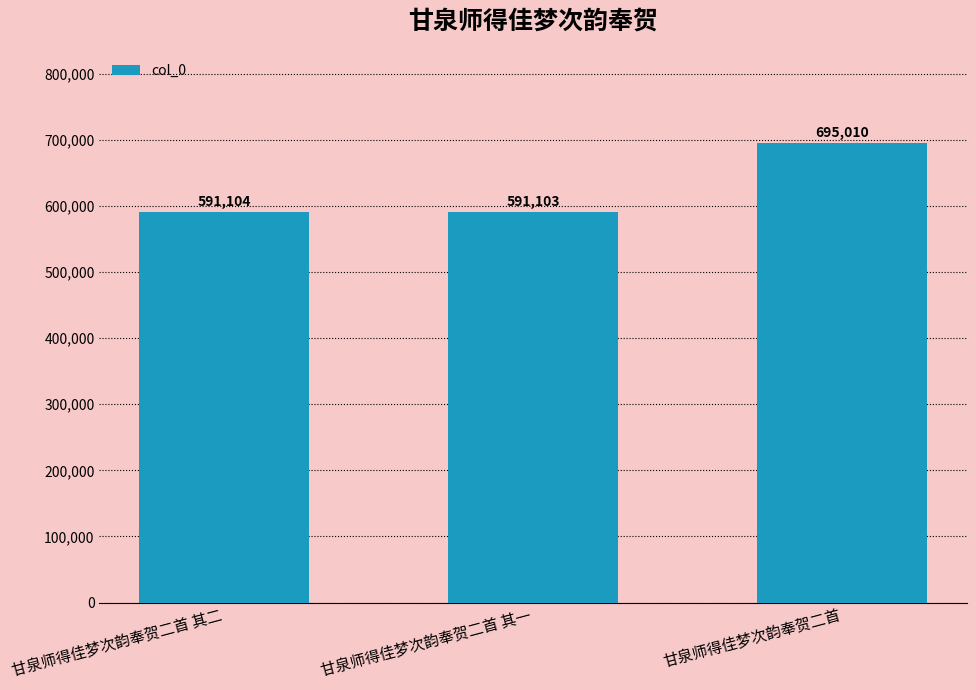

The value at 甘泉师得佳梦次韵奉贺二首 其一 is 1014150. True or false?

False